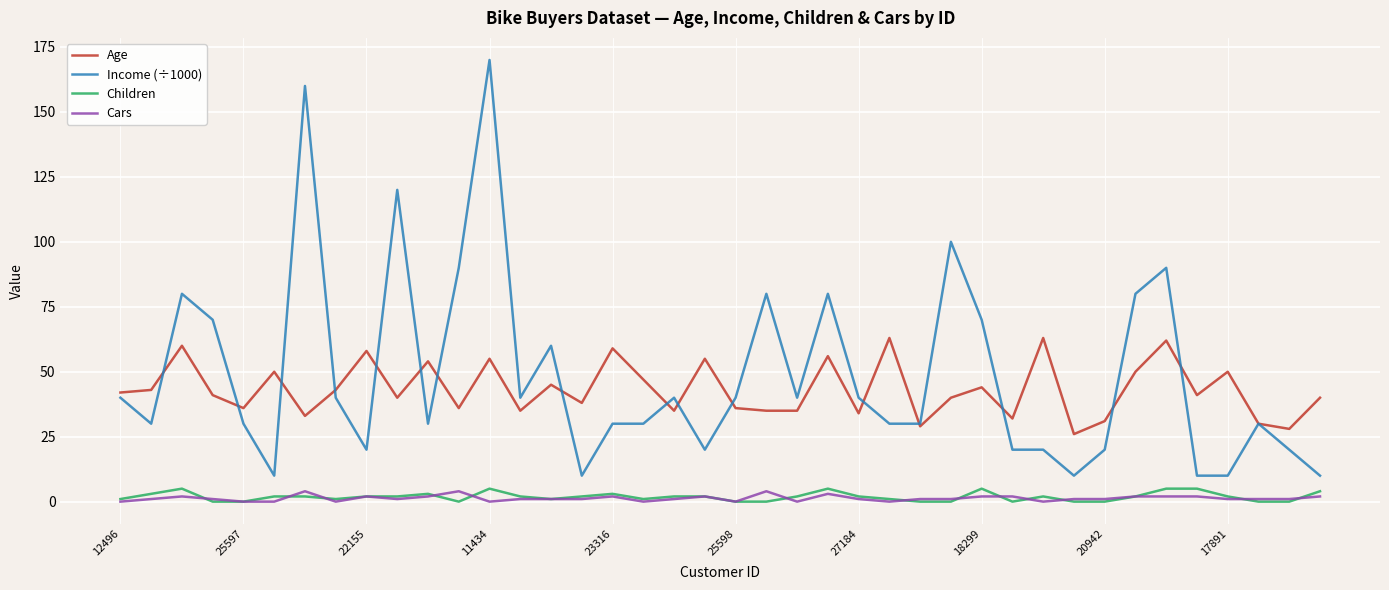

True or false: Income (÷1000) has more than 1 interior local peaks.

True